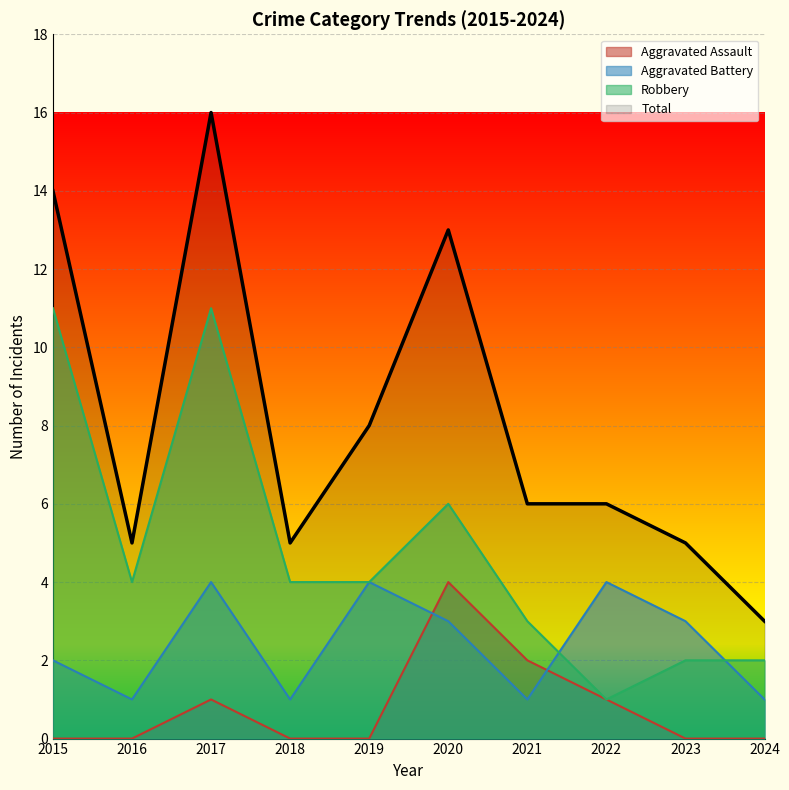

Is it true that Total equals 14 at 2015?

True